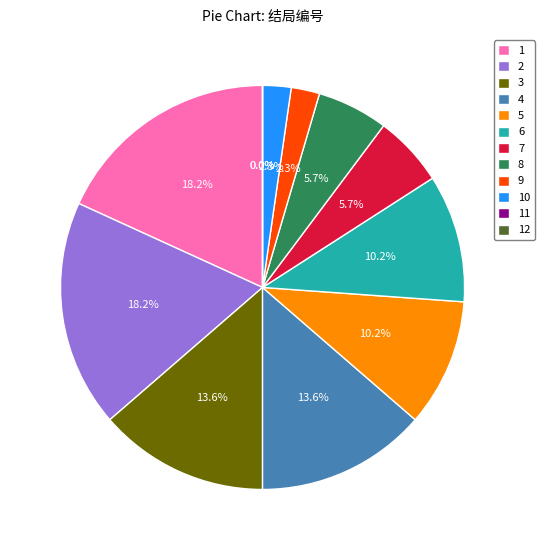

Rank the categories by value from lowest to highest.

11, 12, 9, 10, 7, 8, 5, 6, 3, 4, 1, 2